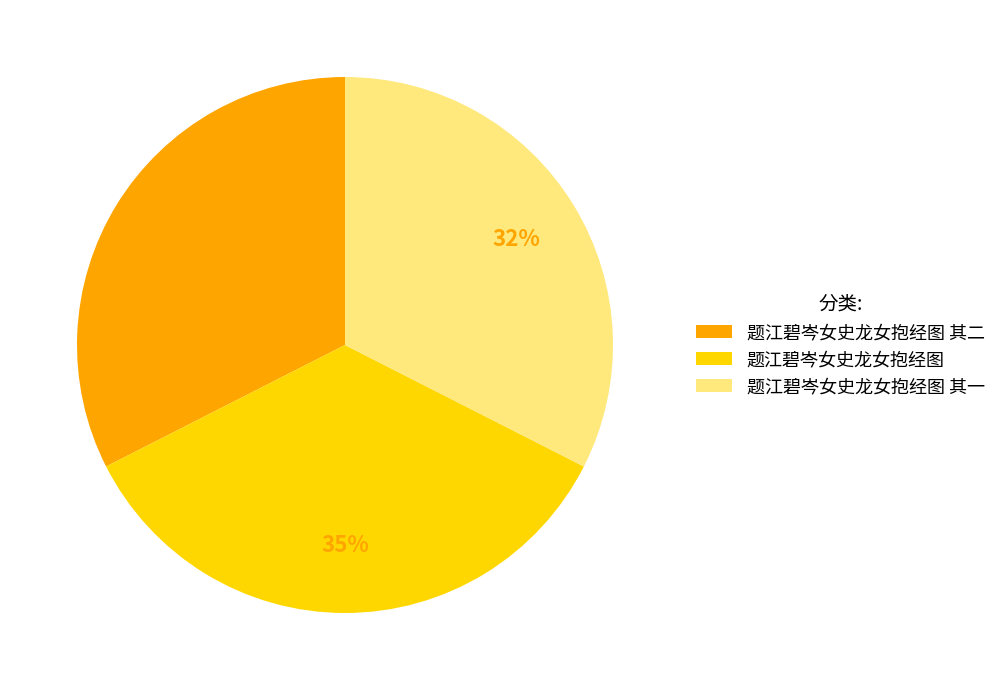

To the nearest percent, what percentage of the pie is 题江碧岑女史龙女抱经图?

35%